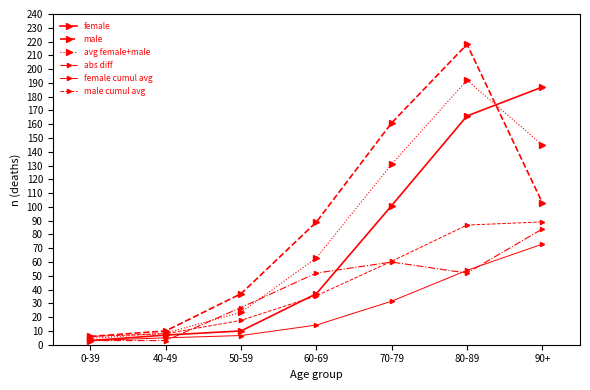

What is the label of the 3rd point from the right?

70-79